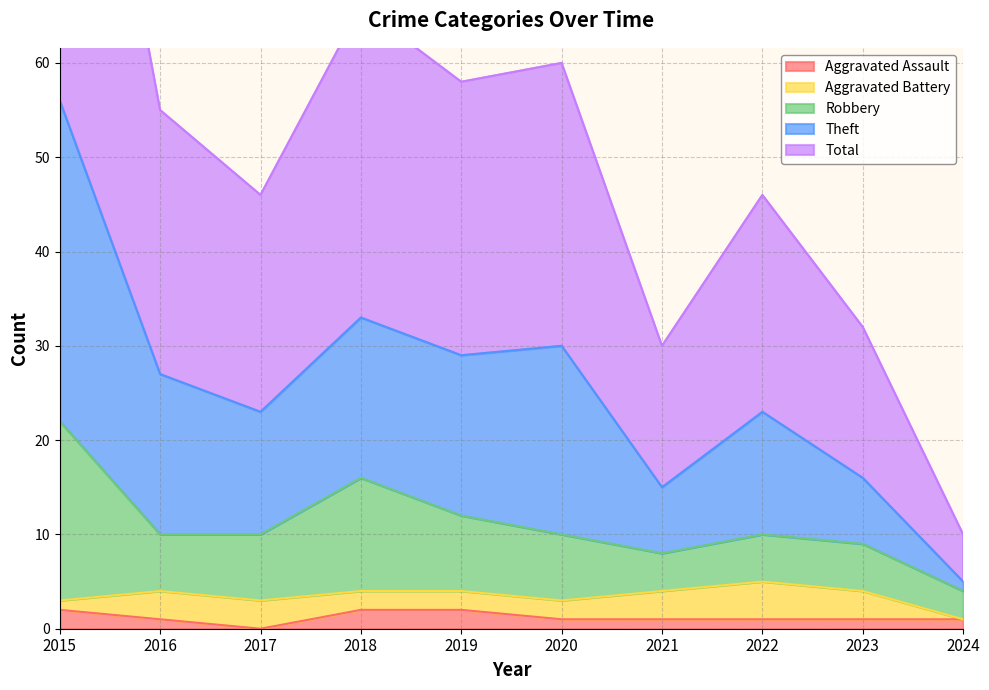

Is it true that Aggravated Assault equals 1 at 2024?

True